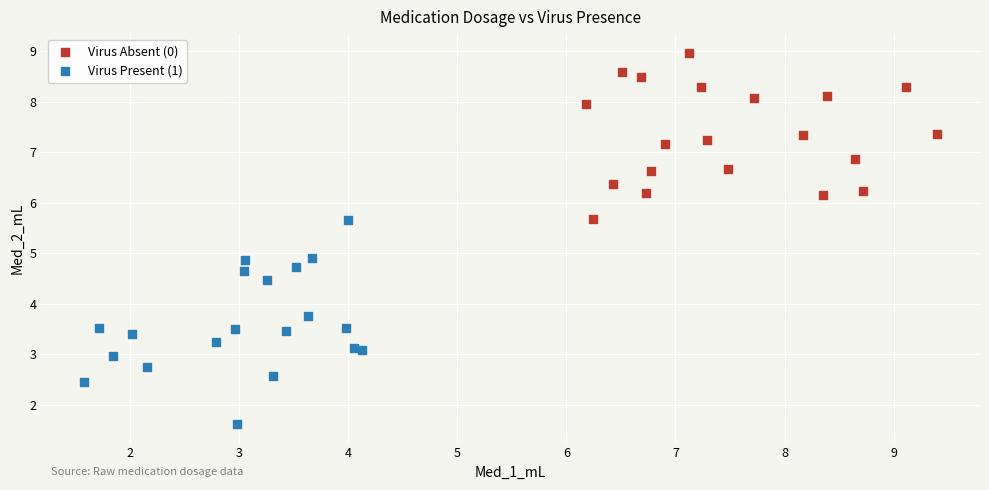

Which series reaches the minimum Y coordinate?

Virus Present (1)